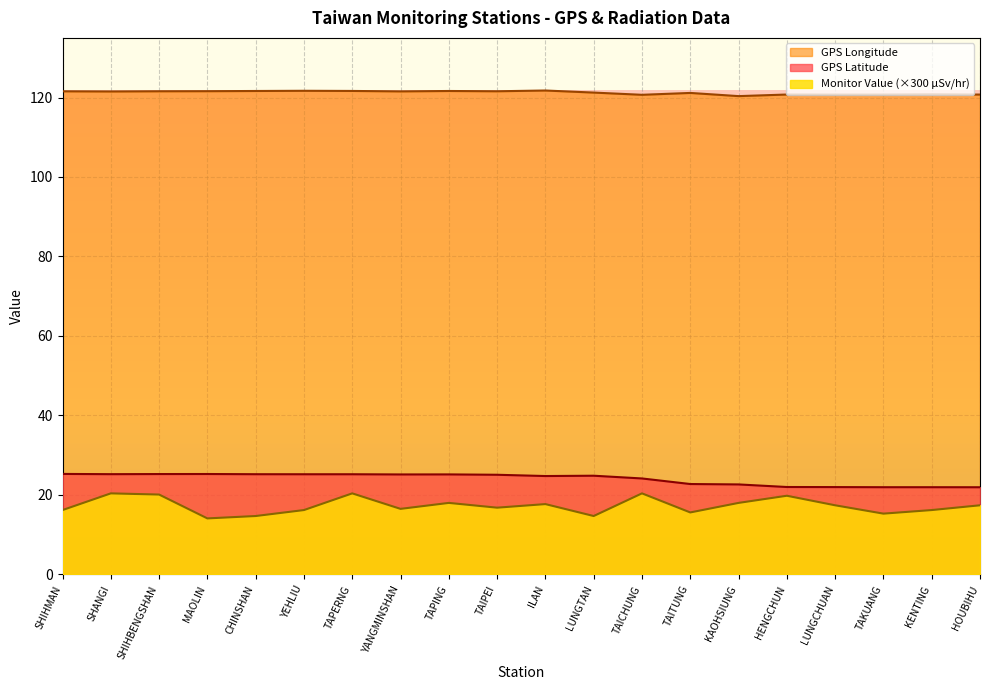

What is the label of the 20th point from the left?

HOUBIHU